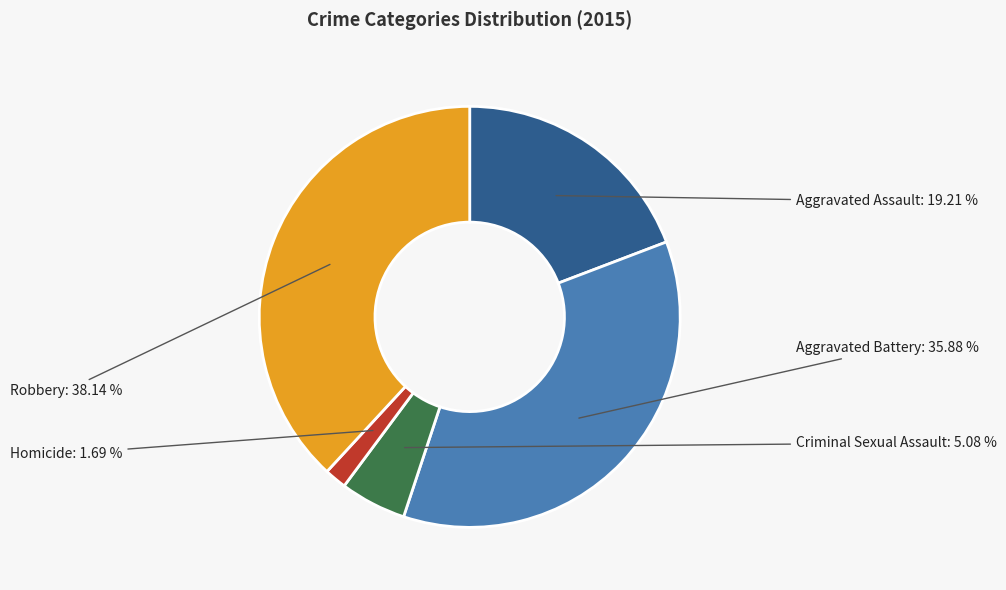

Rank the categories by value from lowest to highest.

Homicide, Criminal Sexual Assault, Aggravated Assault, Aggravated Battery, Robbery